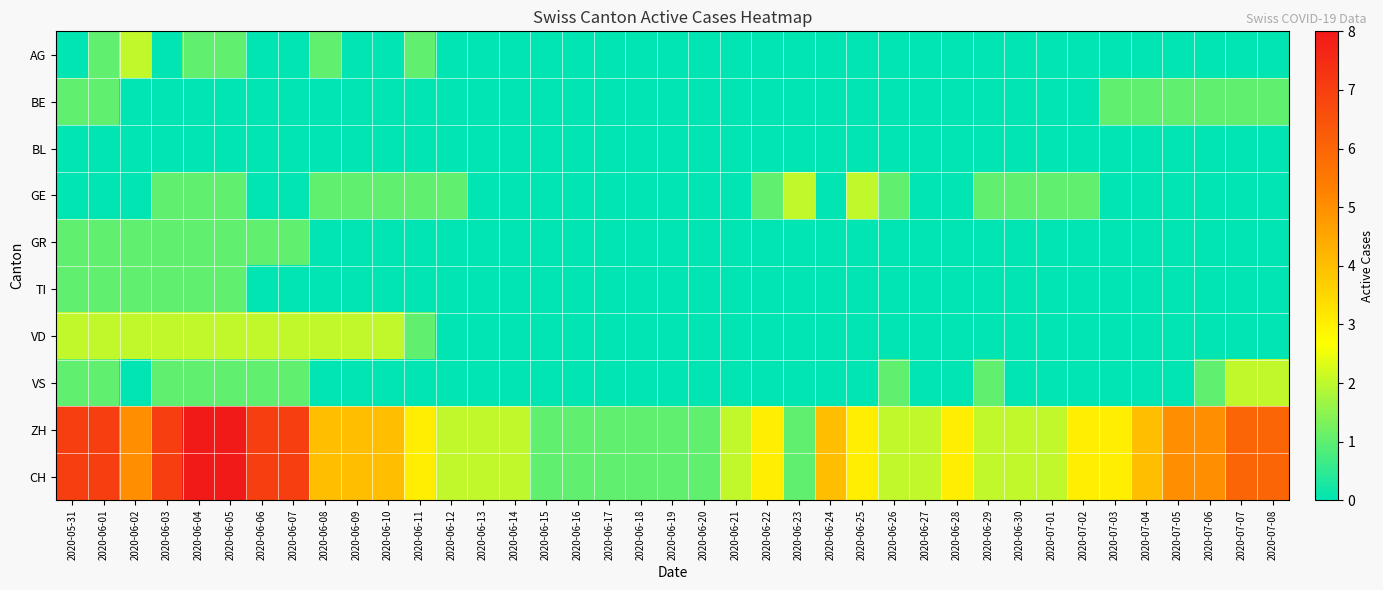

At which category is the sum across all series the highest?

2020-06-04